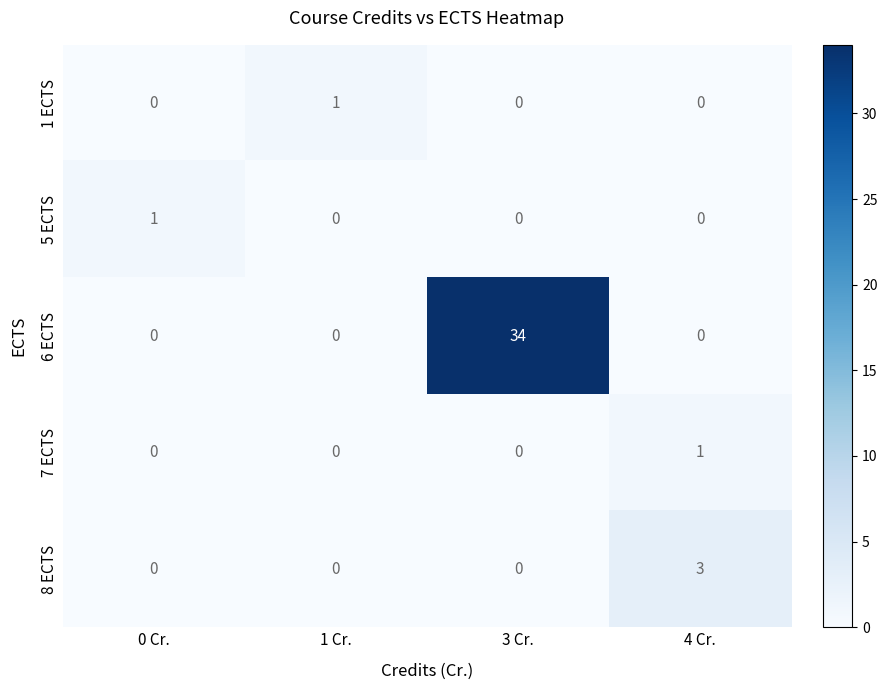

The value of 8 ECTS at 1 Cr. is 1. True or false?

False